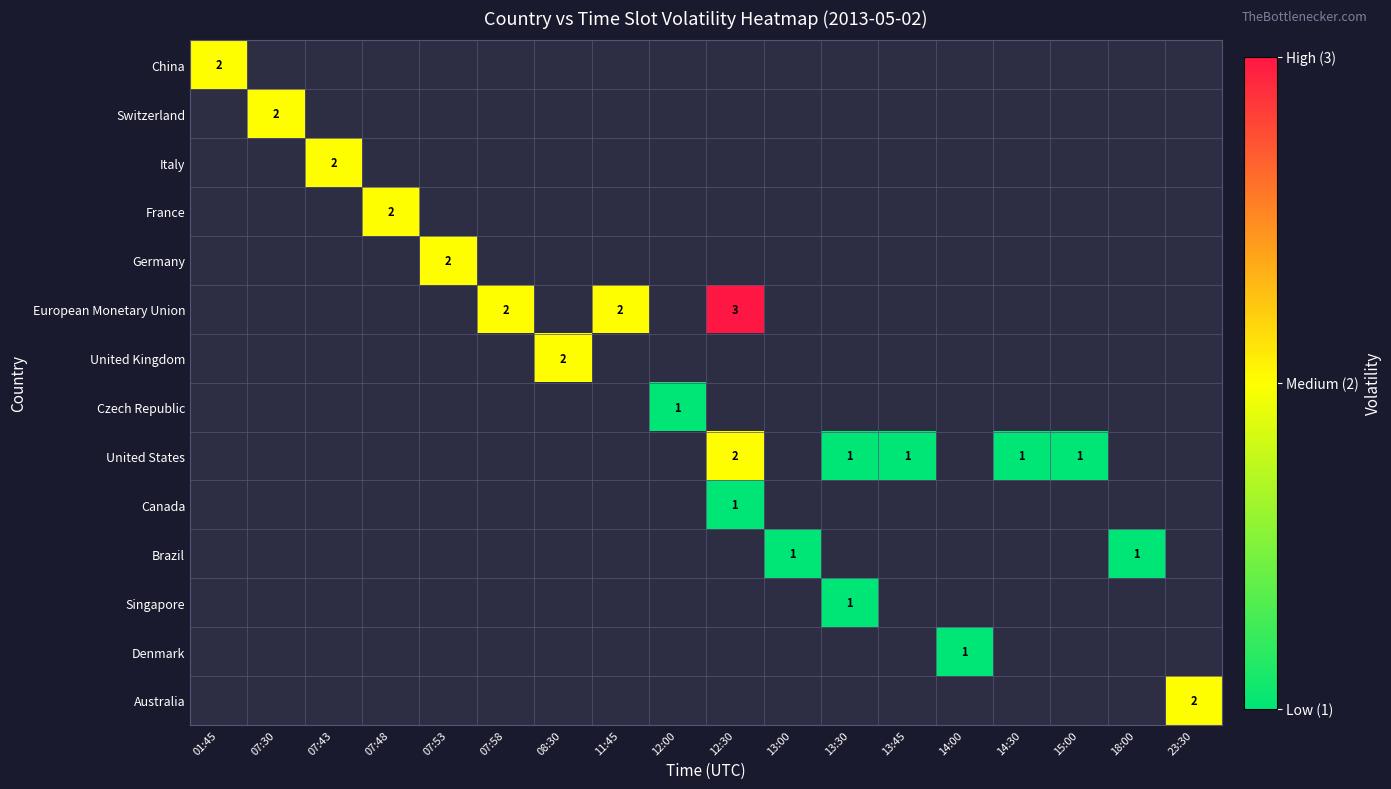

How many data points does each series have?

18